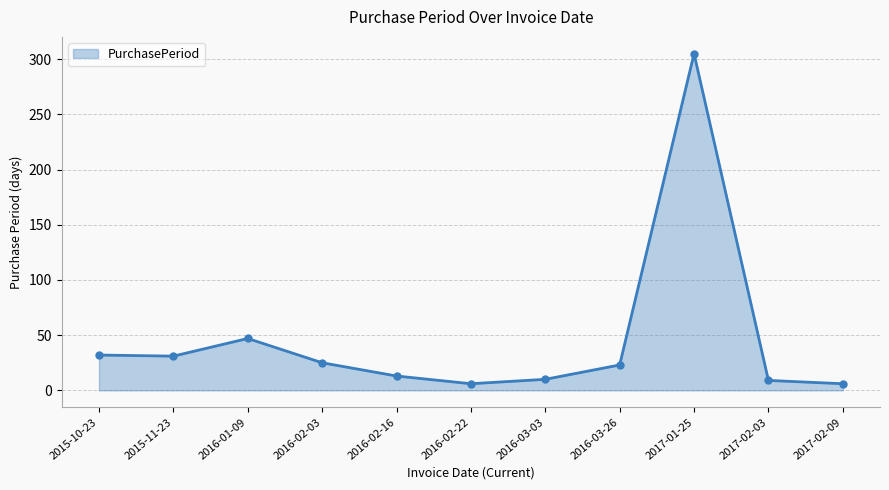

At which category does the data reach its first local peak?

2016-01-09